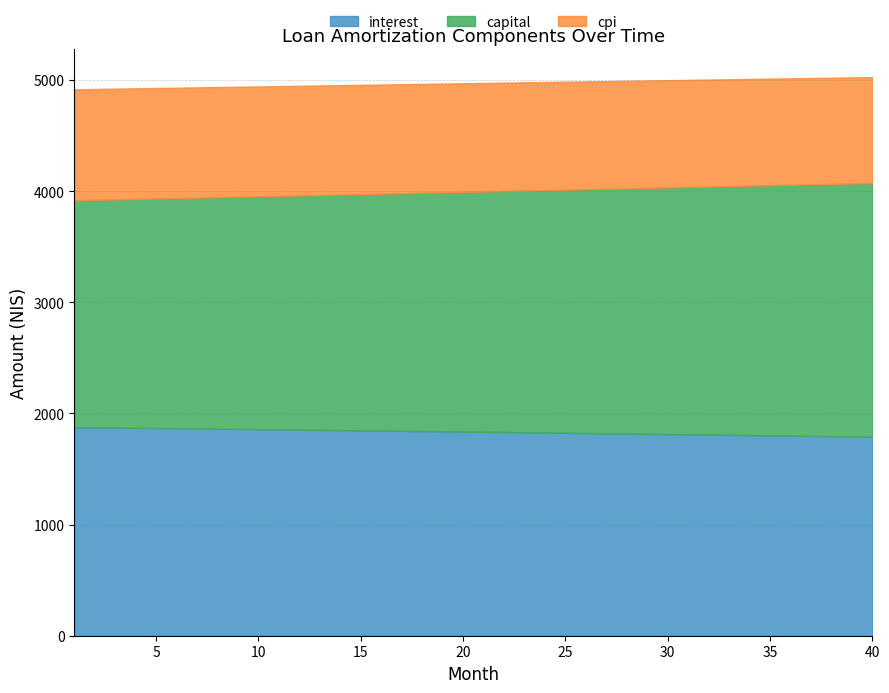

How many lines are shown in the chart?

3